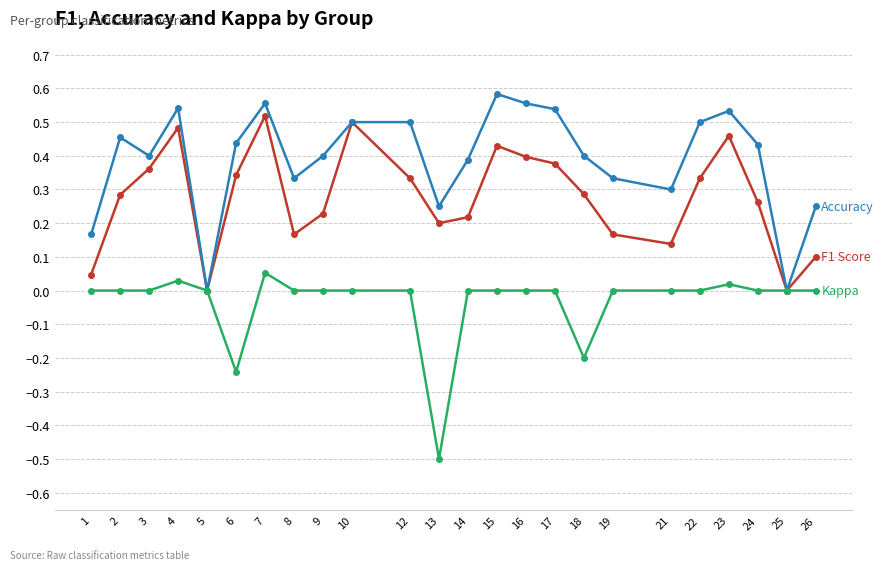

What is the minimum value shown in the chart?

-0.5